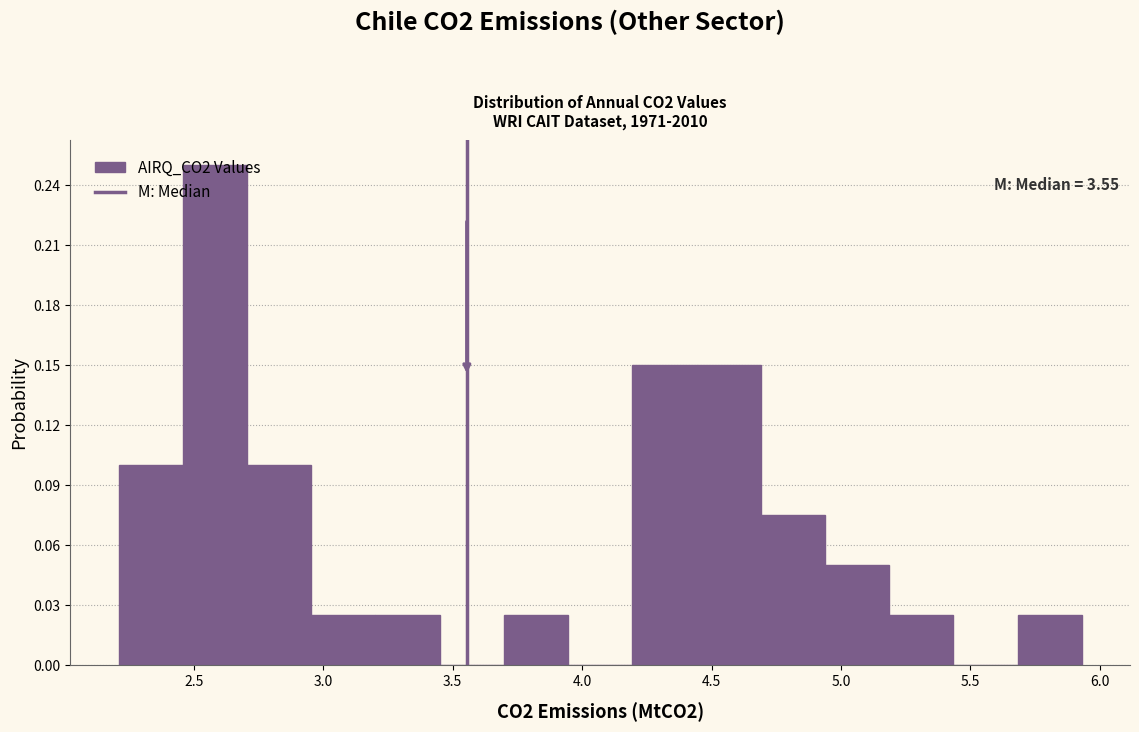

Over which range of the x-axis is the bar tallest?

2.45 to 2.70